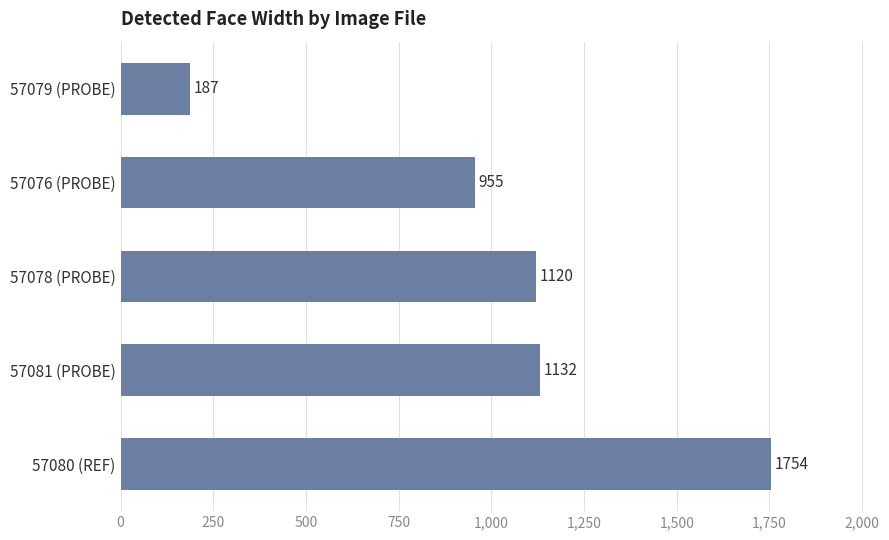

Rank the categories by value from highest to lowest.

57080 (REF), 57081 (PROBE), 57078 (PROBE), 57076 (PROBE), 57079 (PROBE)